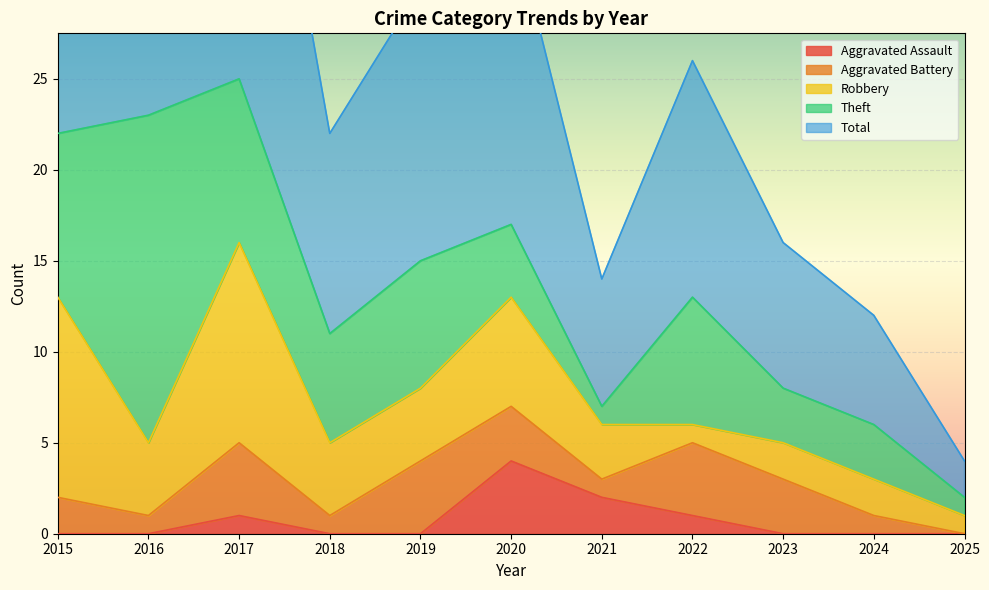

The Robbery series shows 1 at 2025. True or false?

True